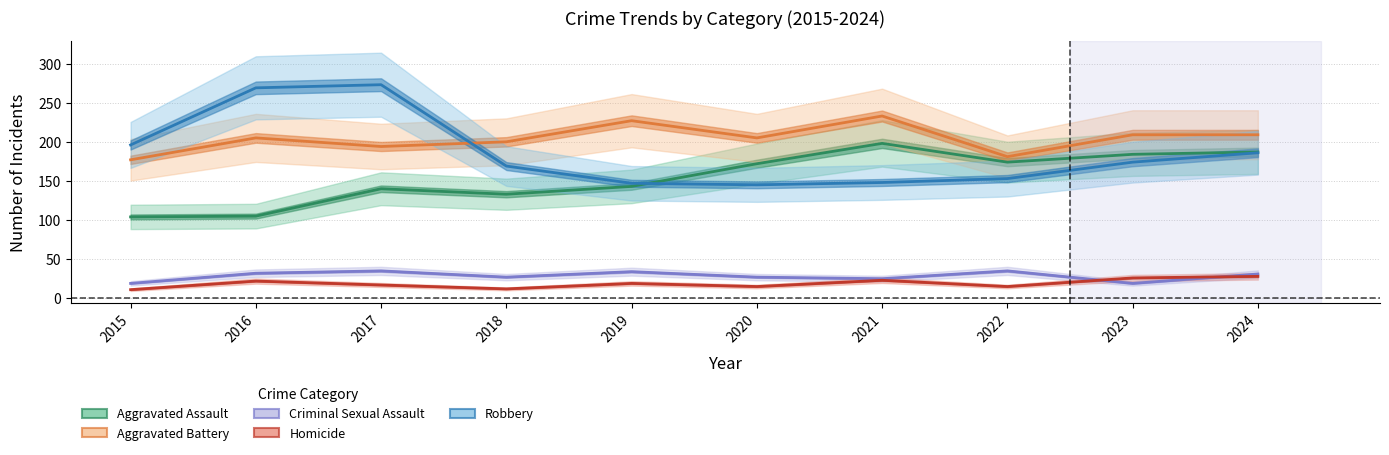

Between 2024 and 2019, which is larger?

2024